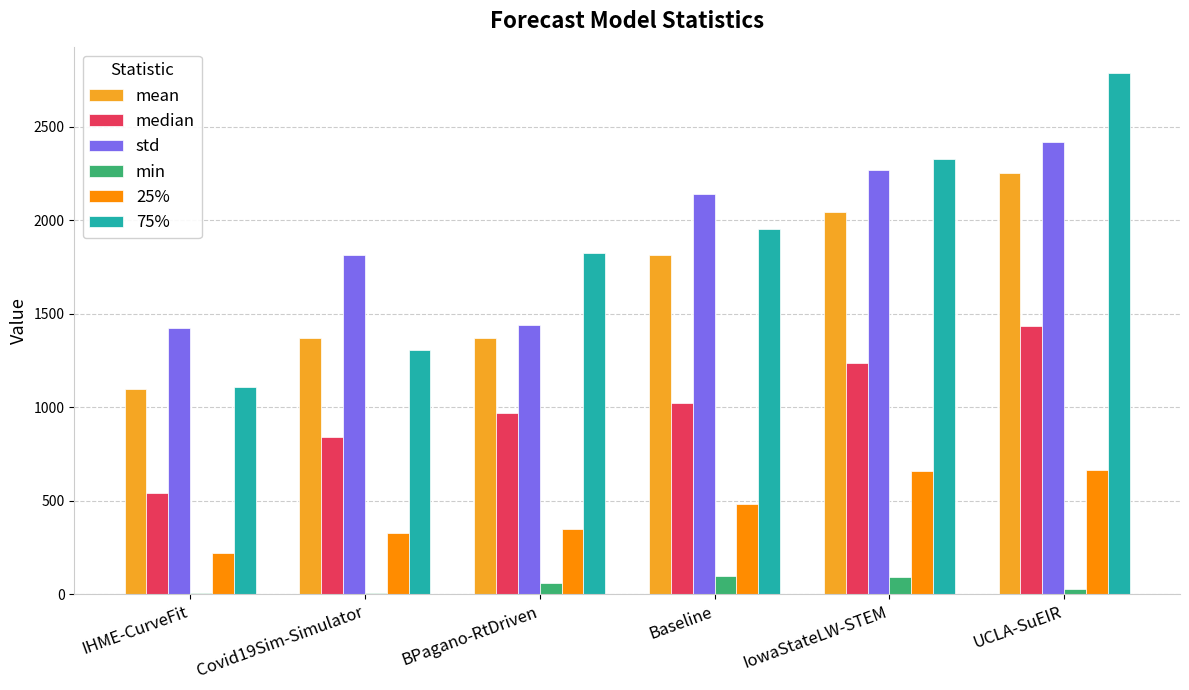

How many groups of bars are there?

6